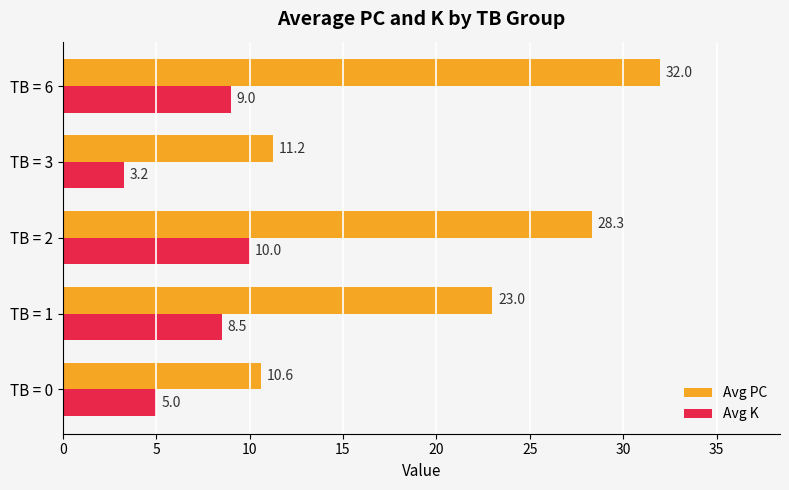

Is it true that Avg K equals 0.7 at TB = 3?

False